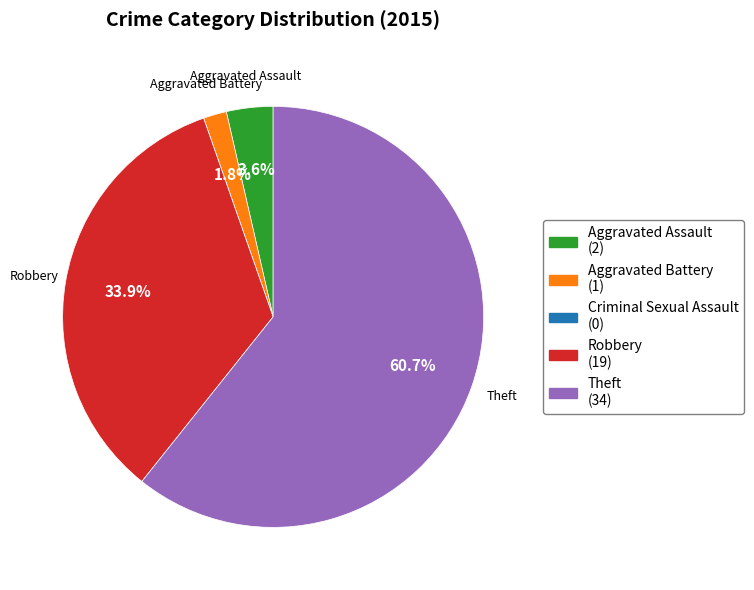

Is there a majority slice in this chart?

Yes